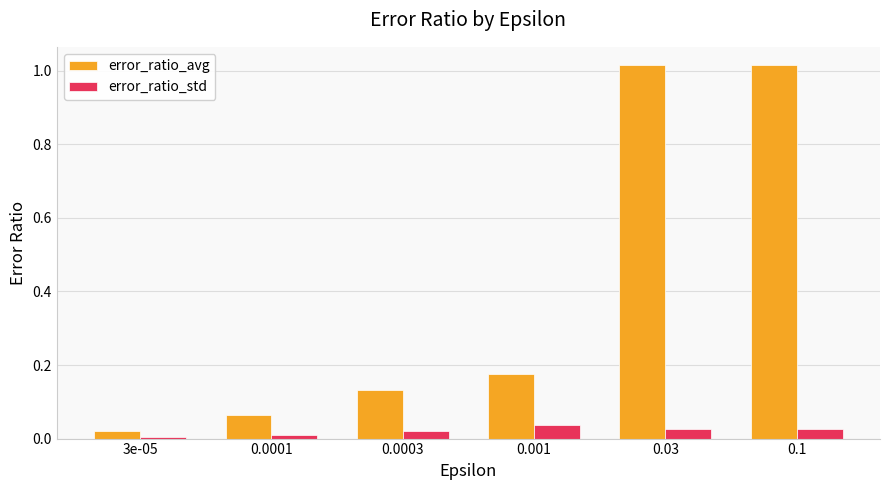

How many series are shown in this chart?

2